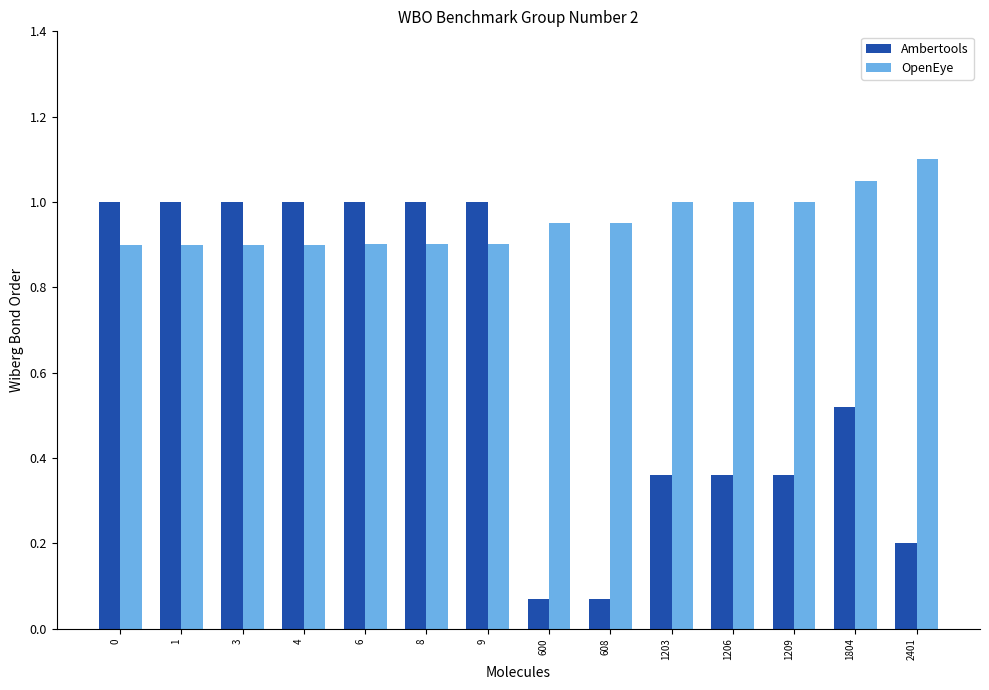

Between 1 and 2401, which series saw the biggest shift?

Ambertools